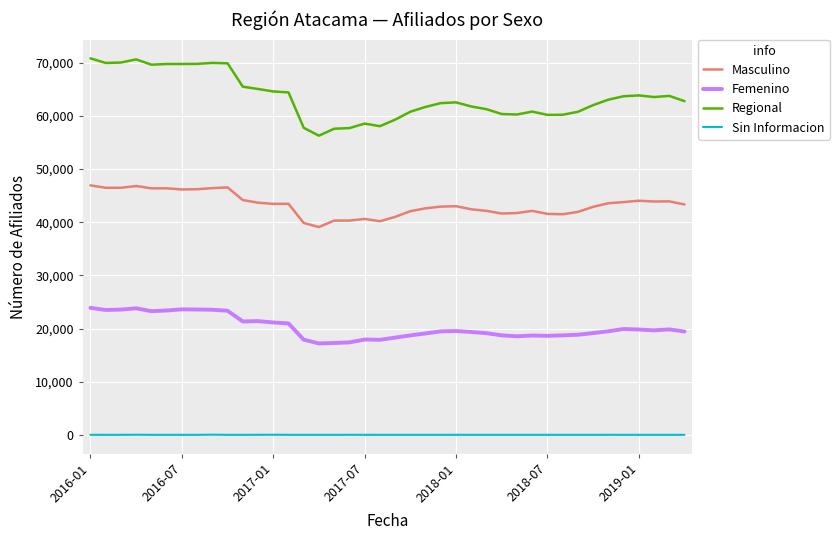

List the series in order of their overall mean, highest first.

Regional, Masculino, Femenino, Sin Informacion